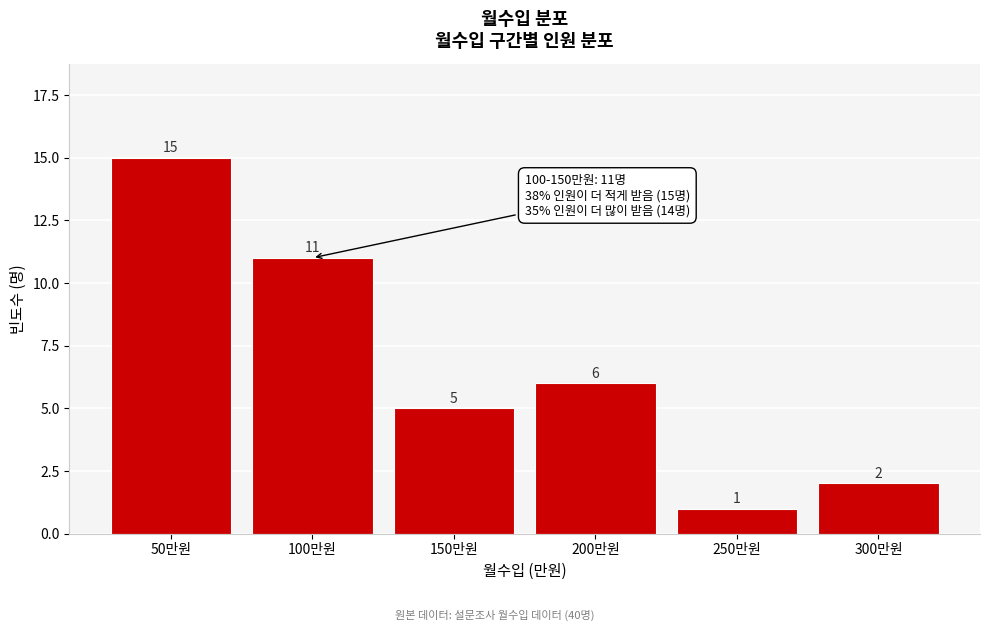

Reading left to right, extract all data points from this chart.

15	11	5	6	1	2